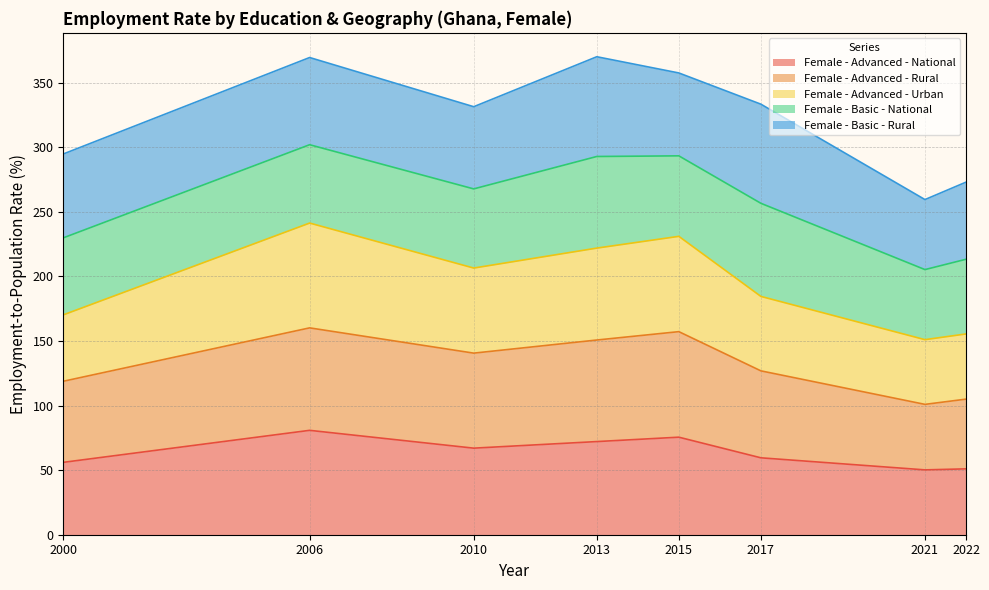

True or false: Female - Advanced - Urban and Female - Advanced - Rural cross at least once.

False